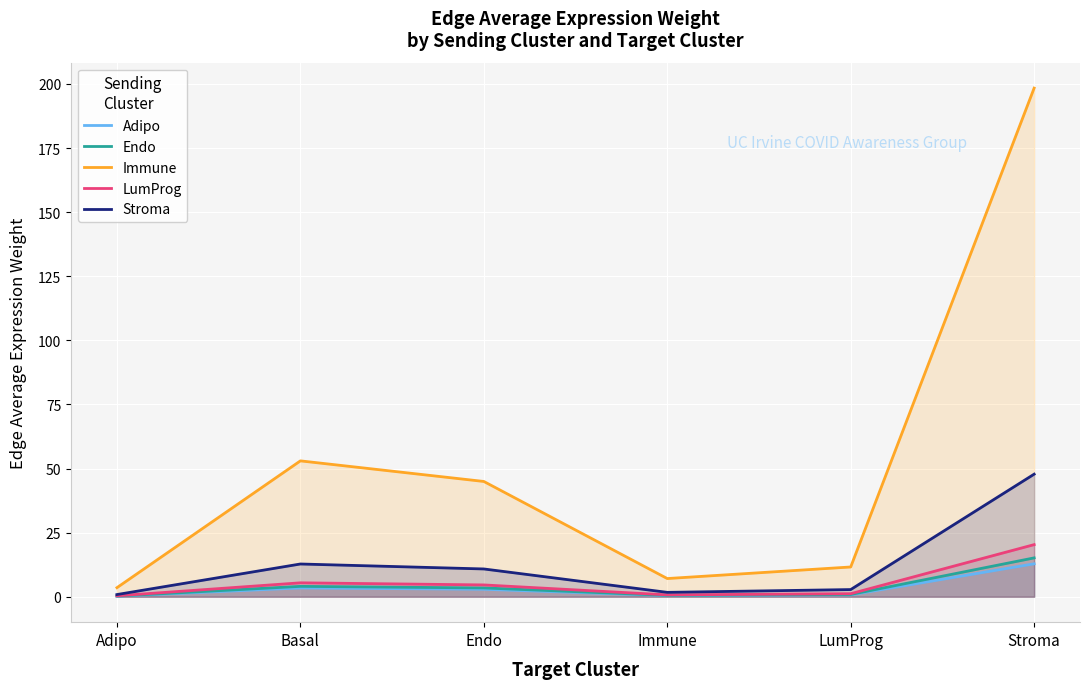

Rank the series at Adipo from highest to lowest value.

Immune, Stroma, LumProg, Endo, Adipo